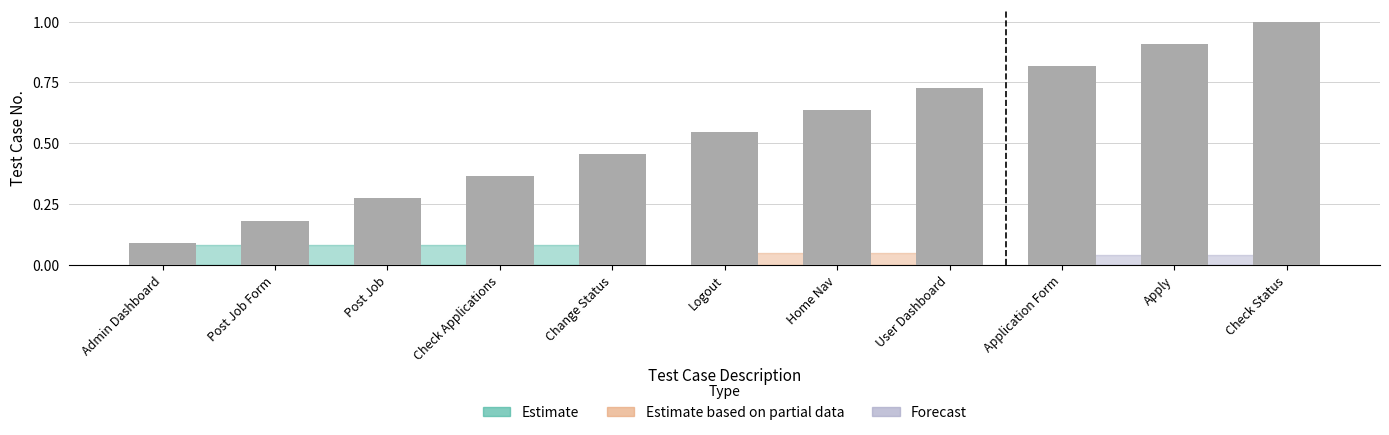

What is the change in value from Post Job to Change Status?

+0.2